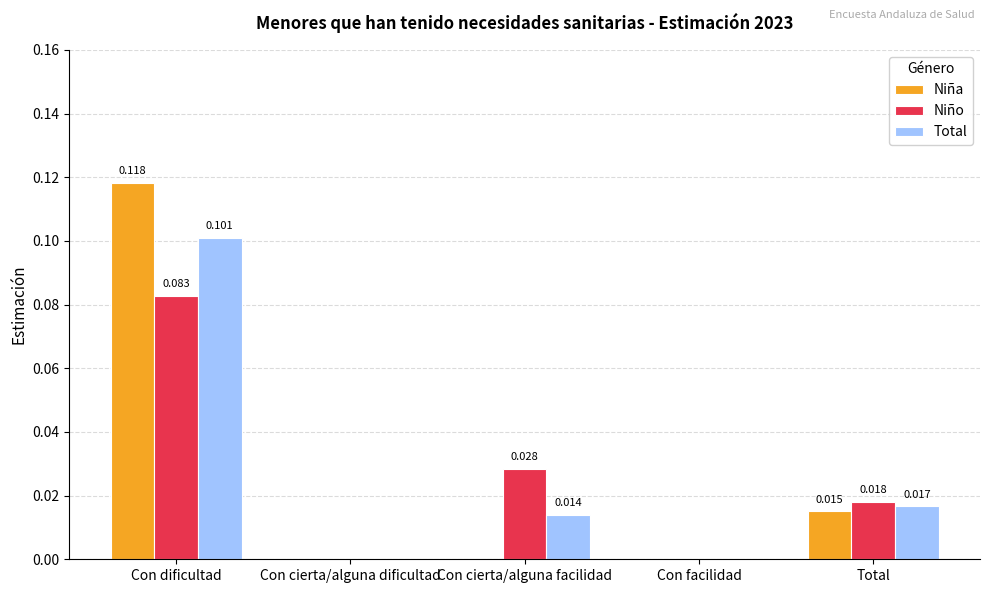

Which label corresponds to the largest value in the chart?

Con dificultad